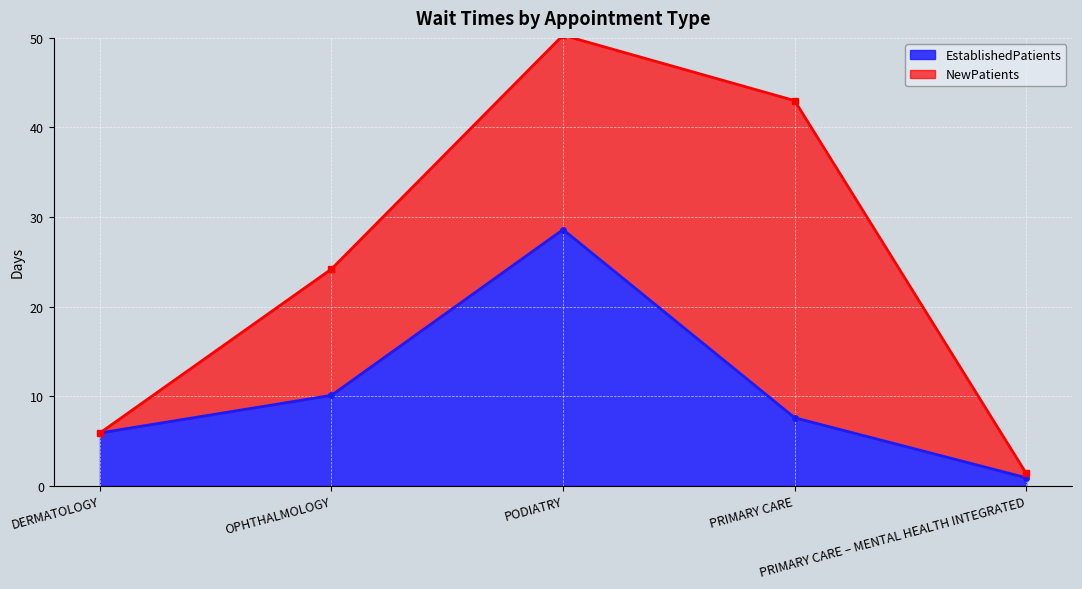

Between PRIMARY CARE and DERMATOLOGY, which is larger?

PRIMARY CARE